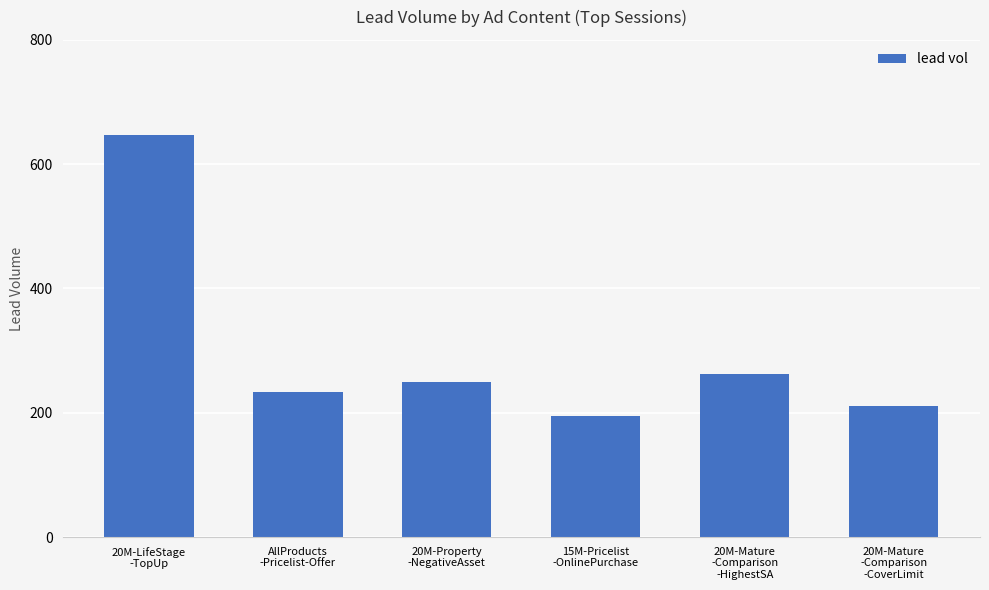

Where does the data first go above 250?

20M-LifeStage
-TopUp